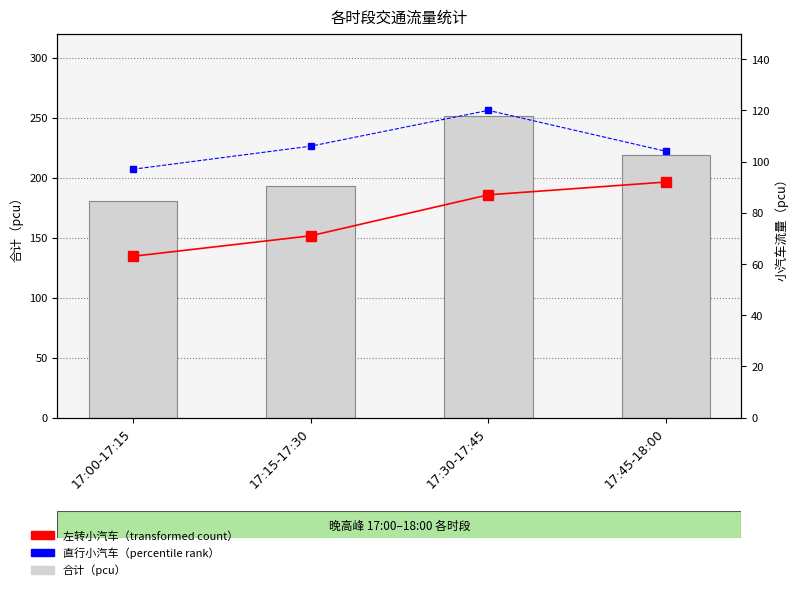

Is it true that 左转小汽车 equals 153.6 at 17:30-17:45?

False